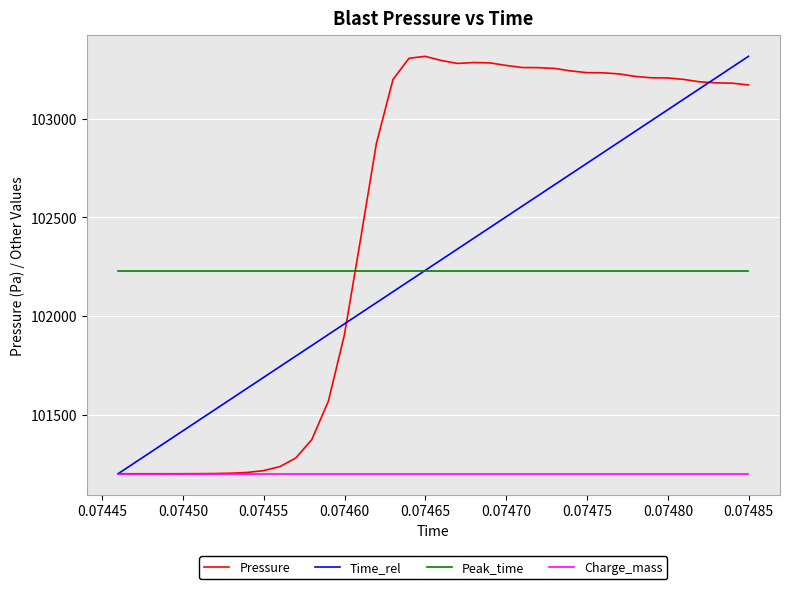

Which series has the largest total across all categories?

Pressure